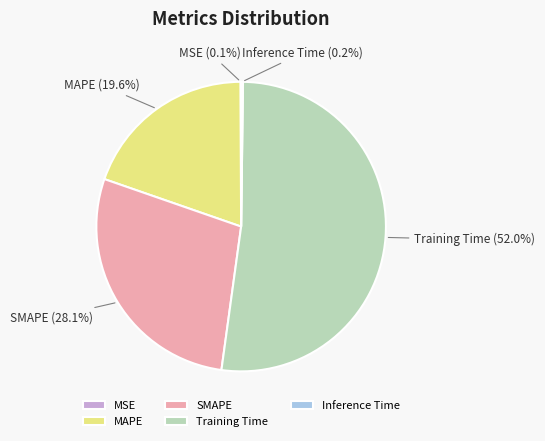

To the nearest percent, what percentage of the pie is MAPE?

20%